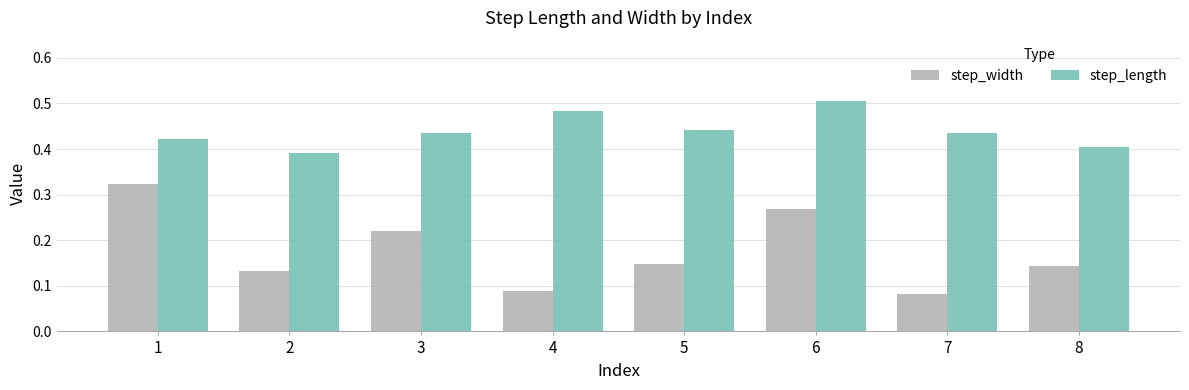

What is the sum of all step_width values?

1.4